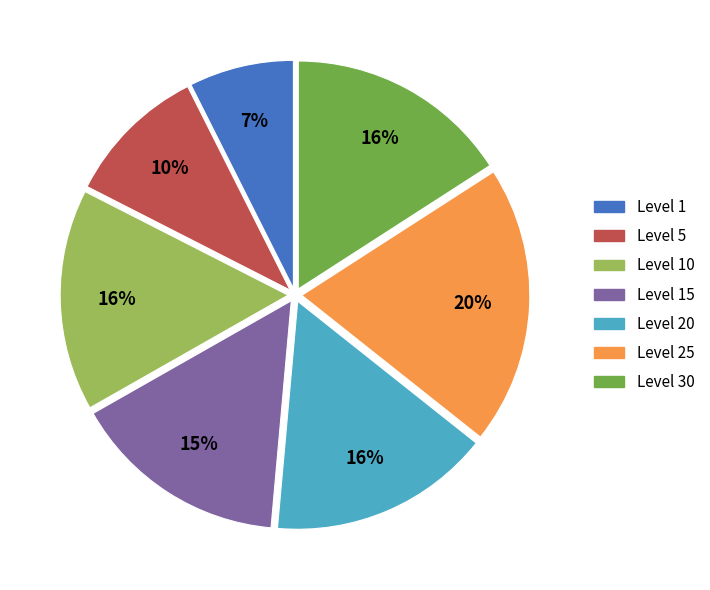

To the nearest percent, what is the average slice percentage?

14%